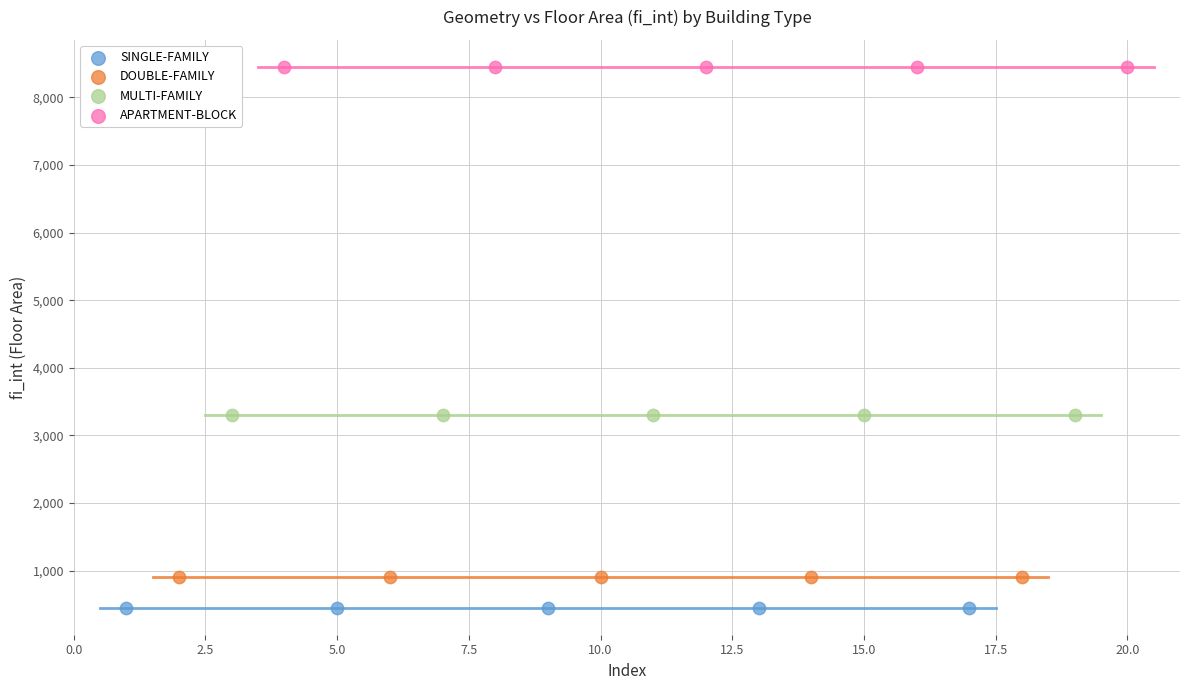

Which series reaches the minimum Y coordinate?

SINGLE-FAMILY